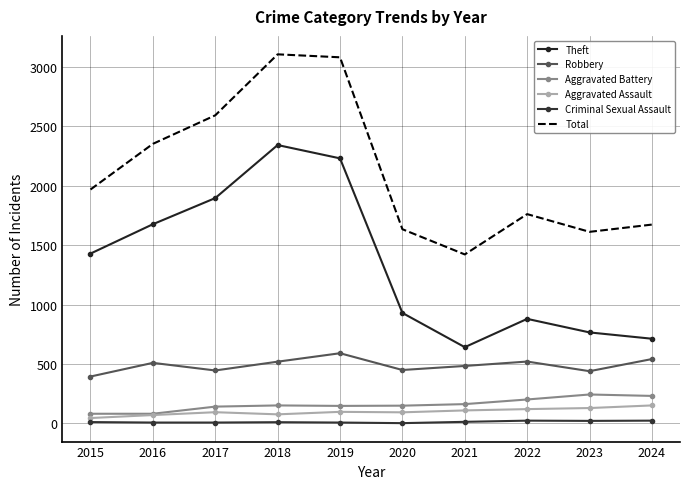

What is the difference between the Total values at 2023 and 2024?

61